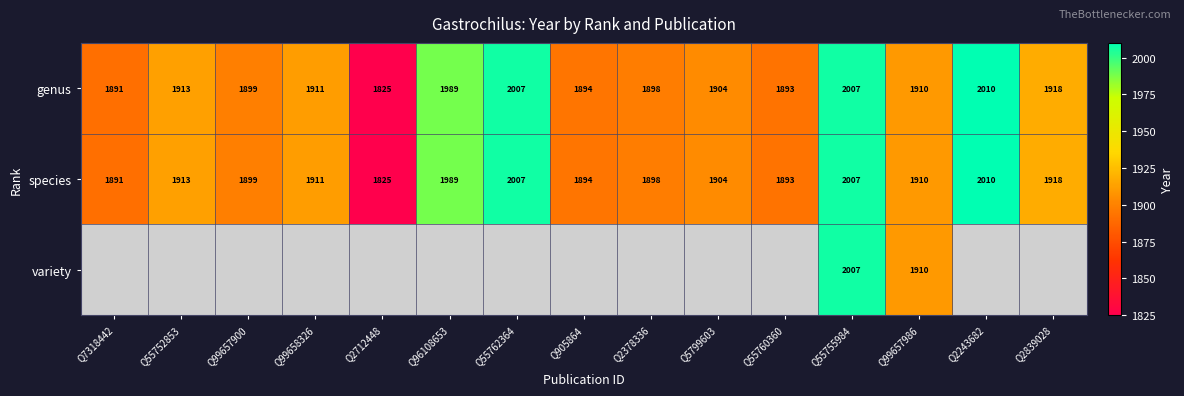

At which label does species first exceed 1910?

Q55752853